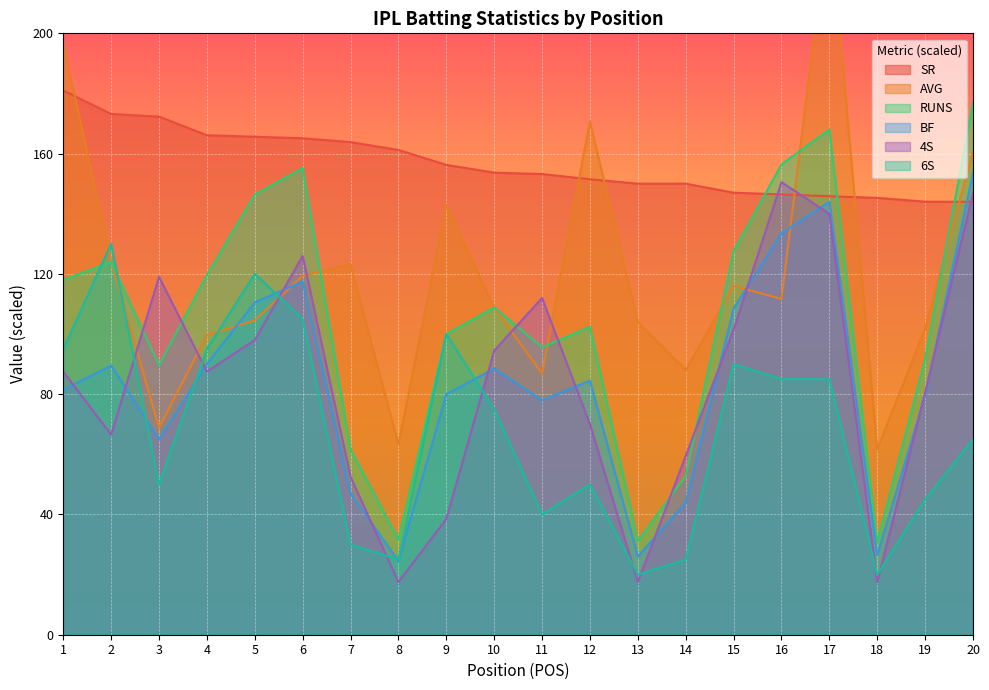

What is the value of the SR point at the 10th from the left?

153.7